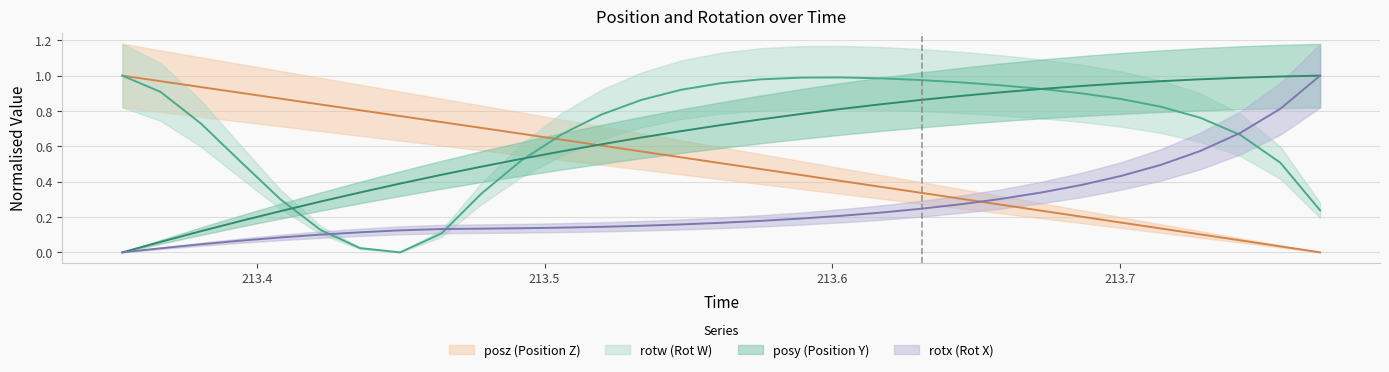

Is the value of rotx at 17 greater than the value of posz at 23?

No